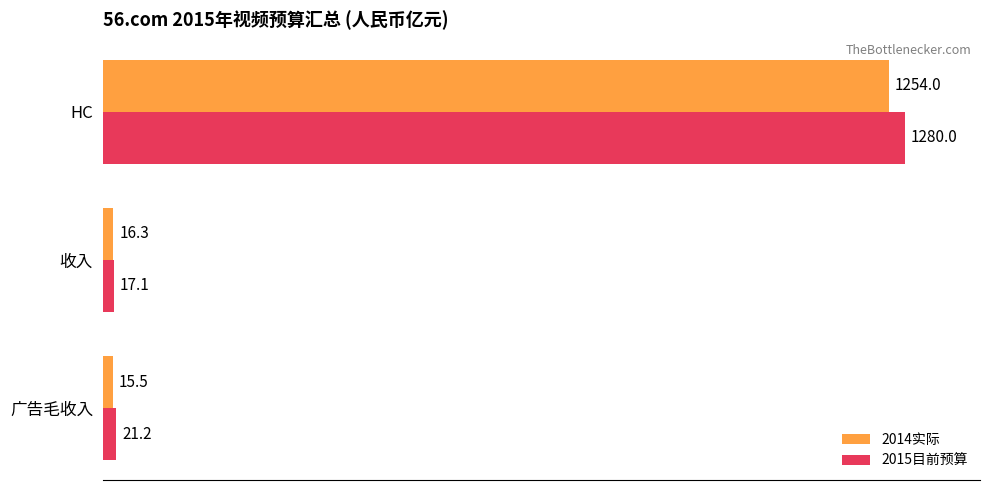

At which category is the sum across all series the highest?

HC